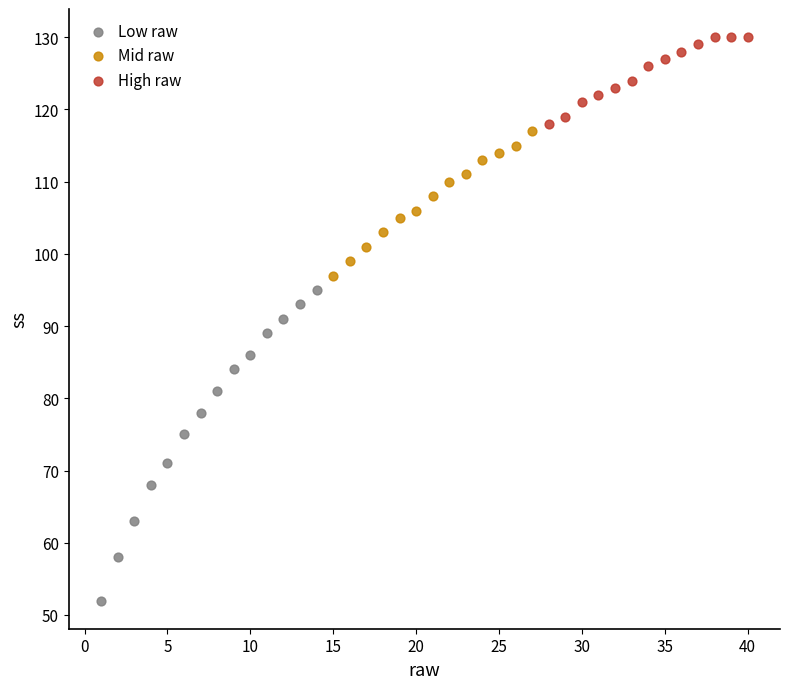

Which series has the widest spread of Y values?

Low raw